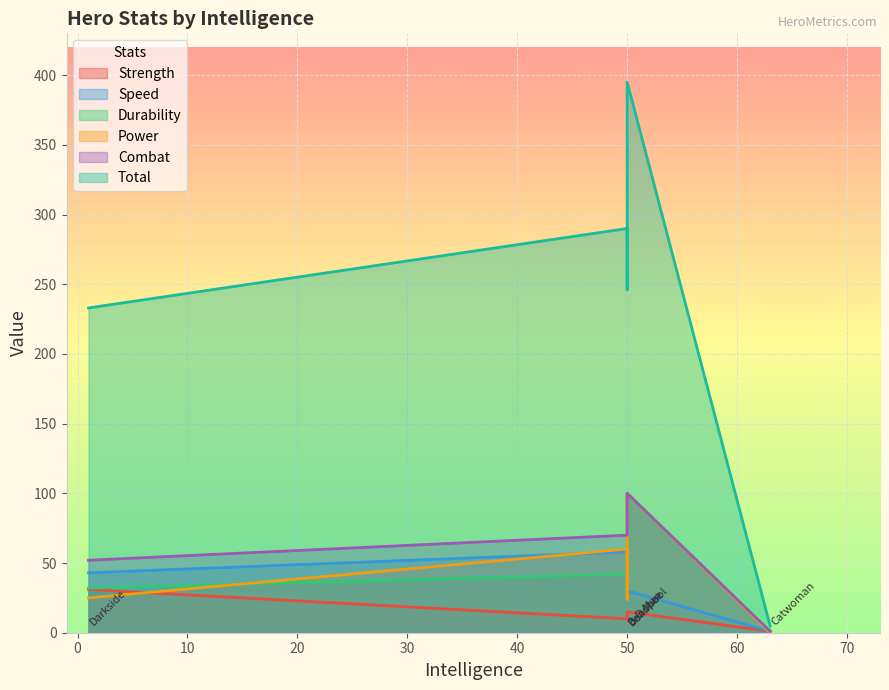

What is the value of the Durability point at the 2nd from the left?

42